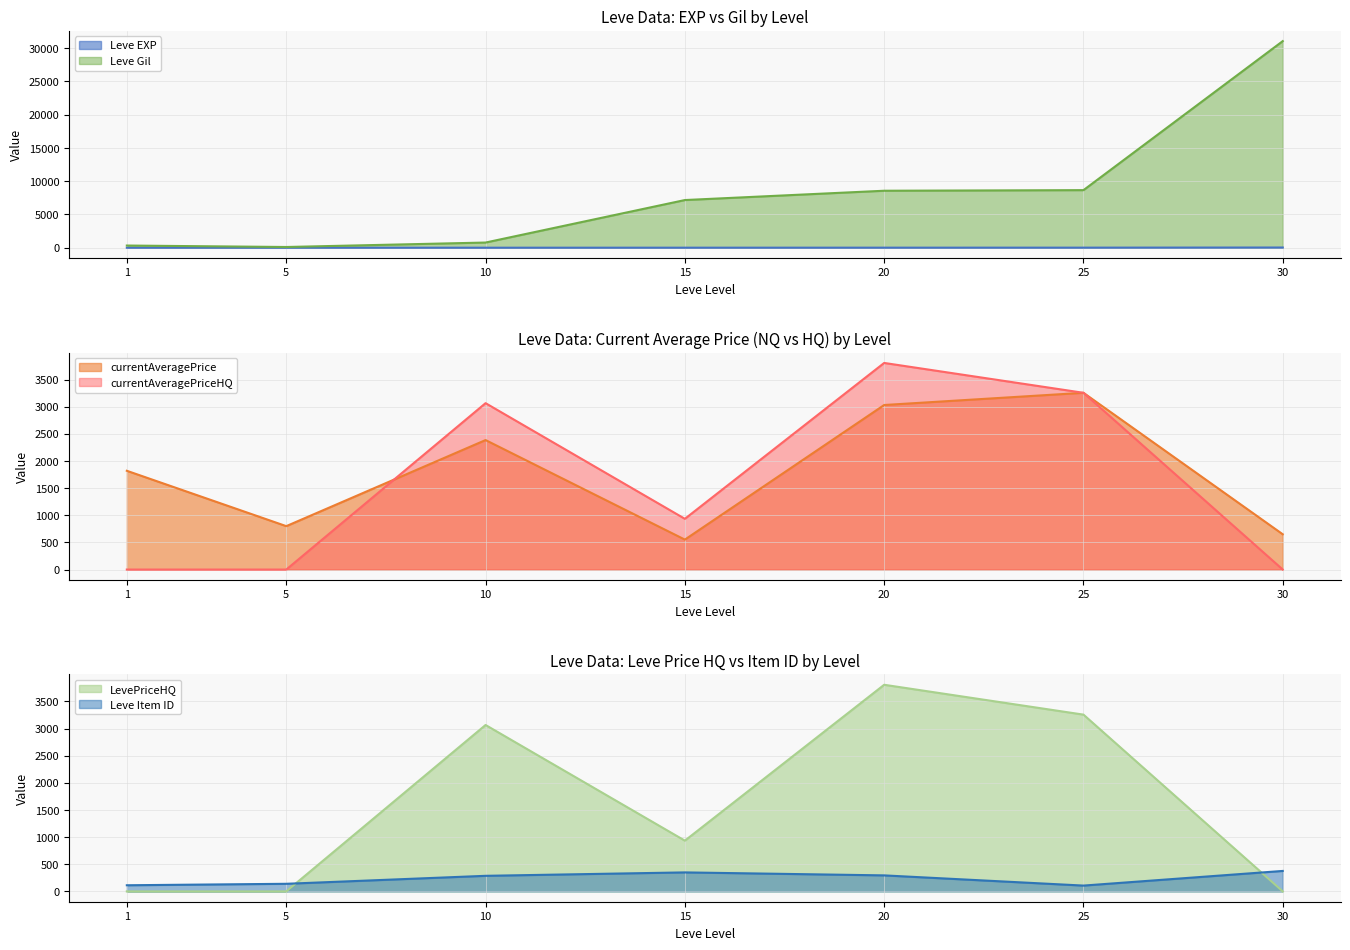

What is the difference between the highest and lowest values at 1?

1820